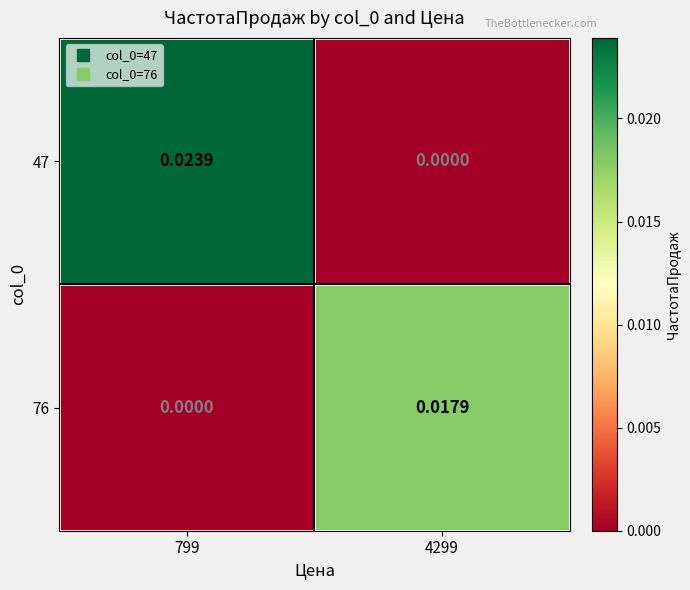

Is the value of 47 at 799 greater than the value of 76 at 4299?

Yes